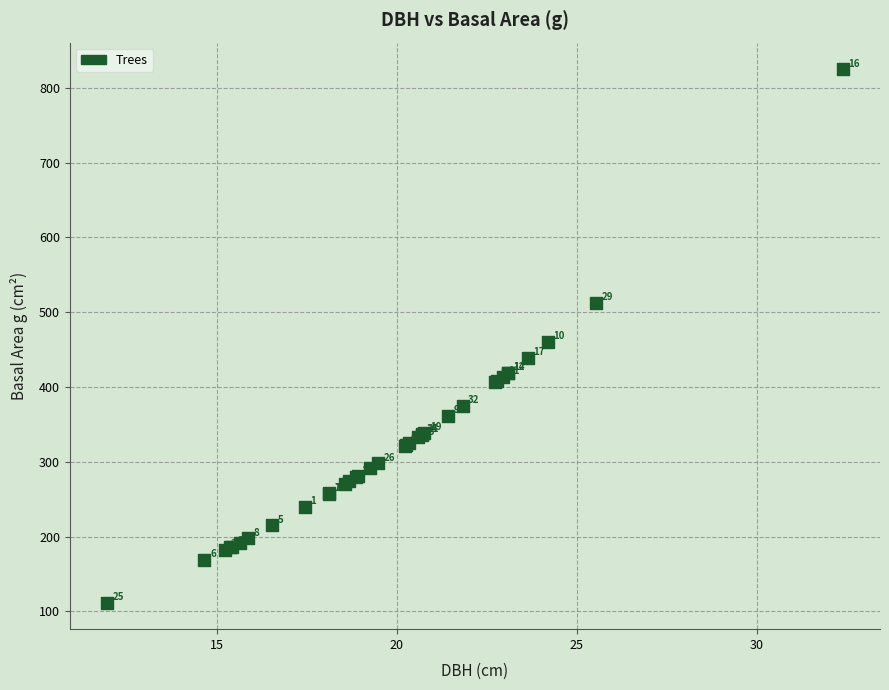

What Y value in the scatter plot is closest to 468?

460.0